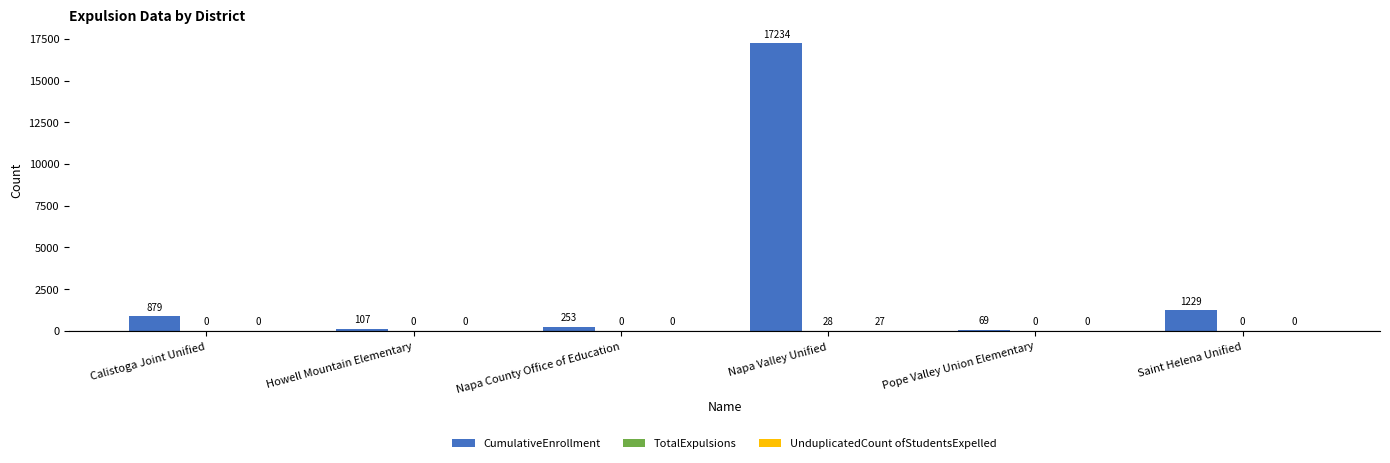

Which category has the highest value across all series?

Napa Valley Unified